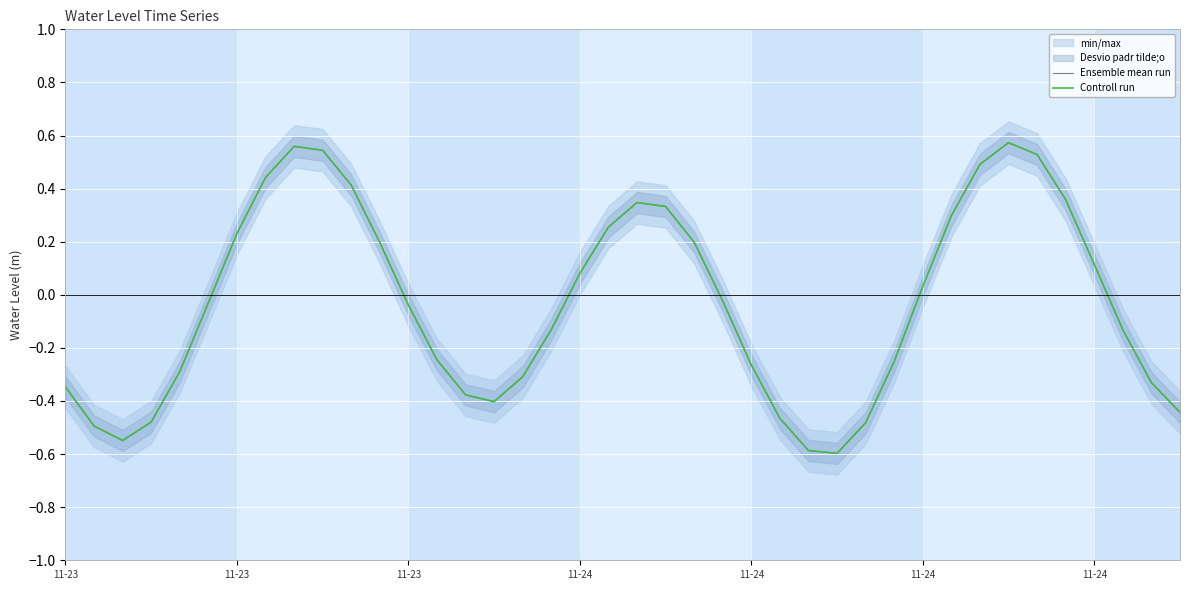

The Ensemble mean run series shows 0.4 at 10. True or false?

True